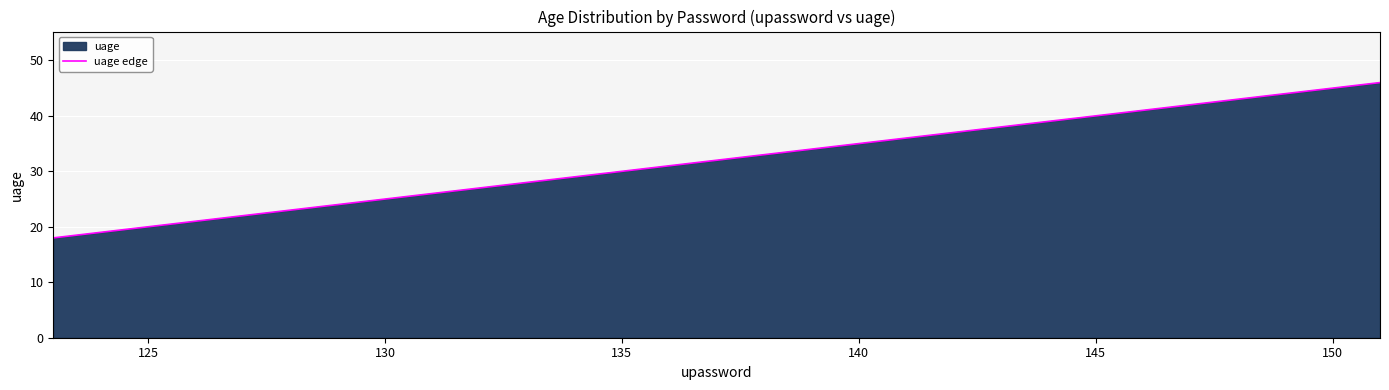

What is the difference between the maximum and minimum values?

28